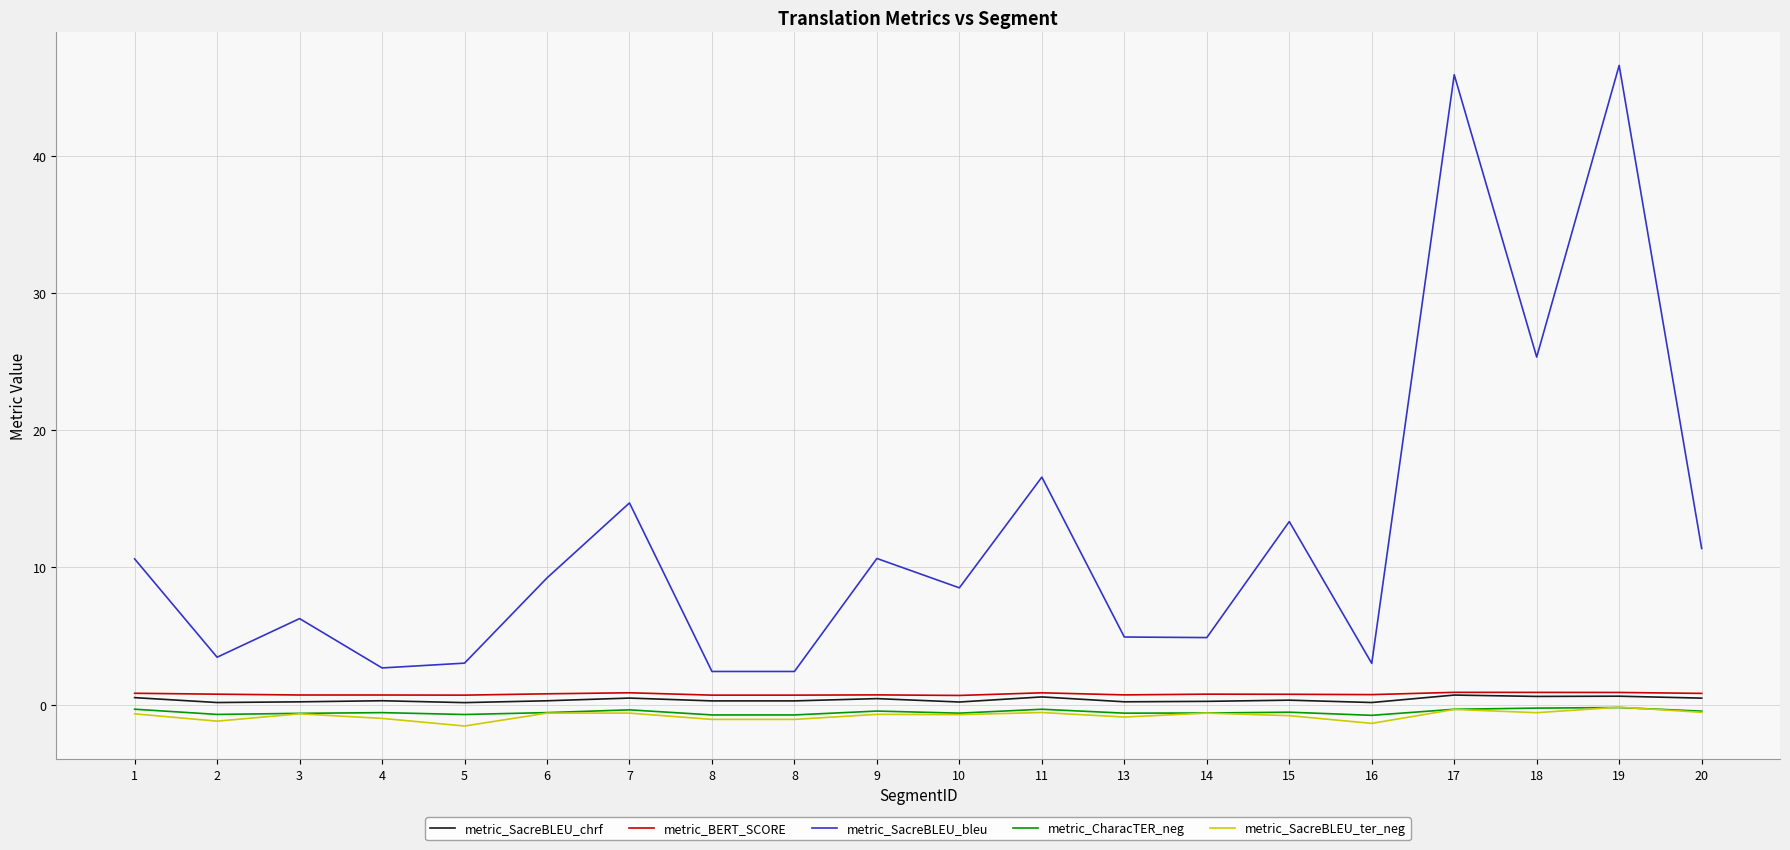

What is the sum of all metric_CharacTER_neg values?

-10.6